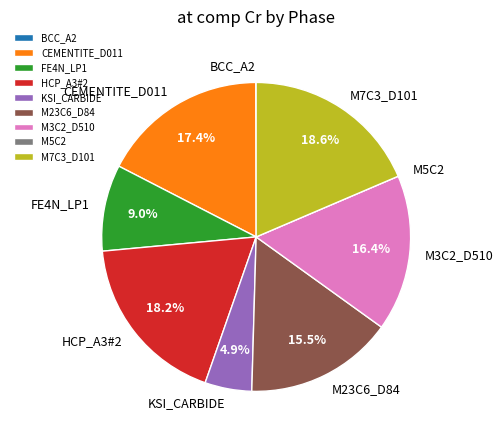

To the nearest percent, what is the difference between the M23C6_D84 and M7C3_D101 slice percentages?

3%